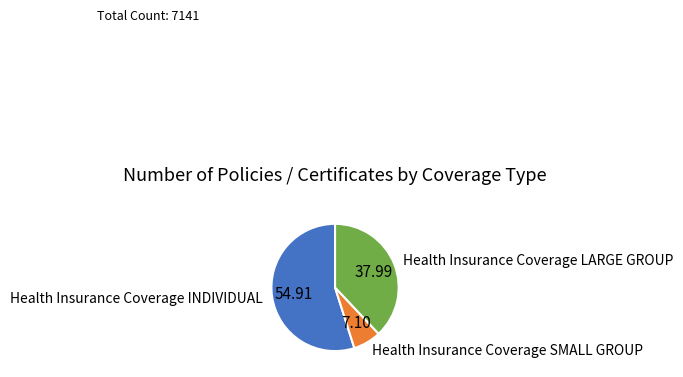

Do Health Insurance Coverage SMALL GROUP and Health Insurance Coverage INDIVIDUAL together represent more than half of the pie?

Yes